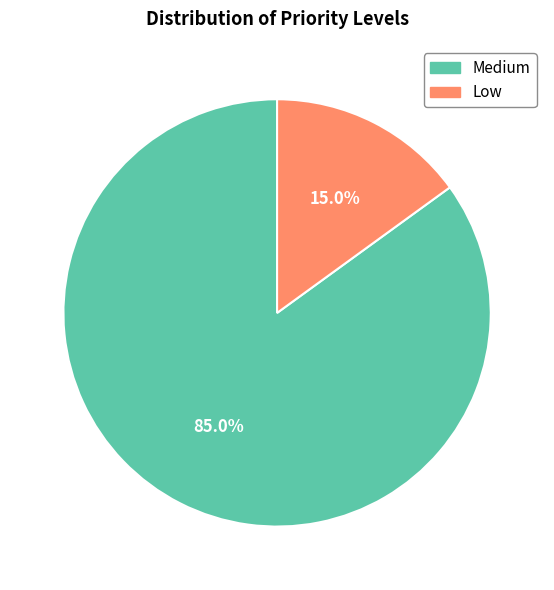

Combined, do Low and Medium account for over 50%?

Yes